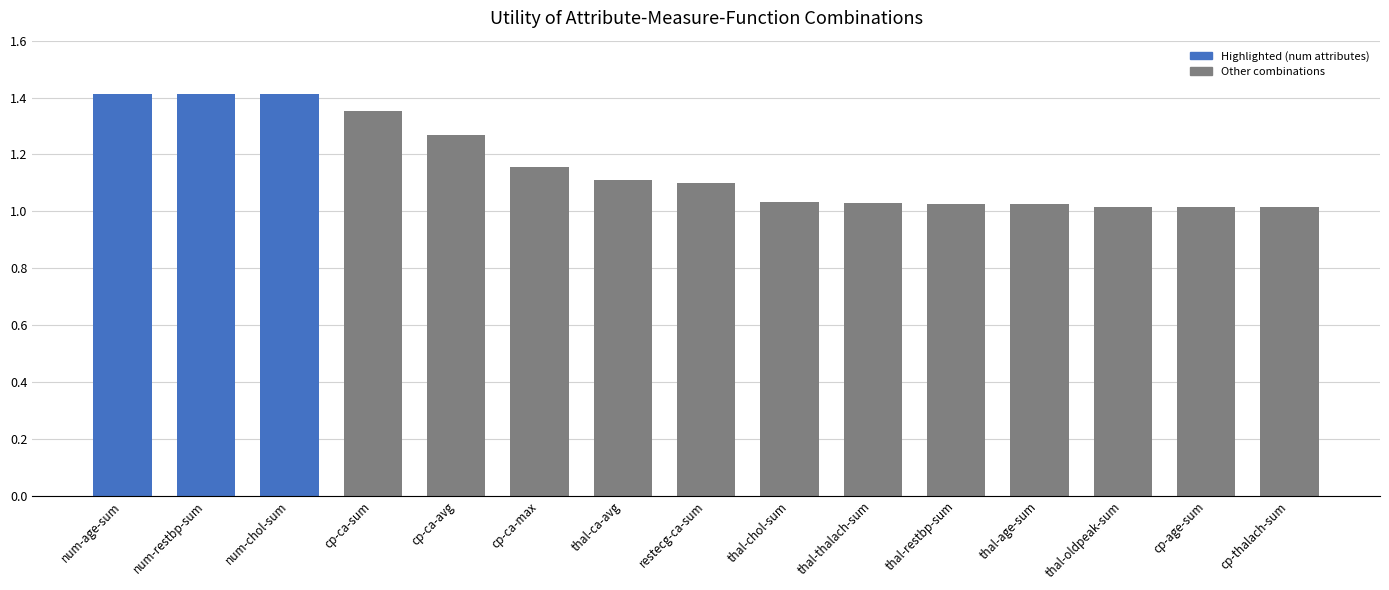

Approximately how many times larger is the value at thal-oldpeak-sum compared to cp-ca-max?

0.9